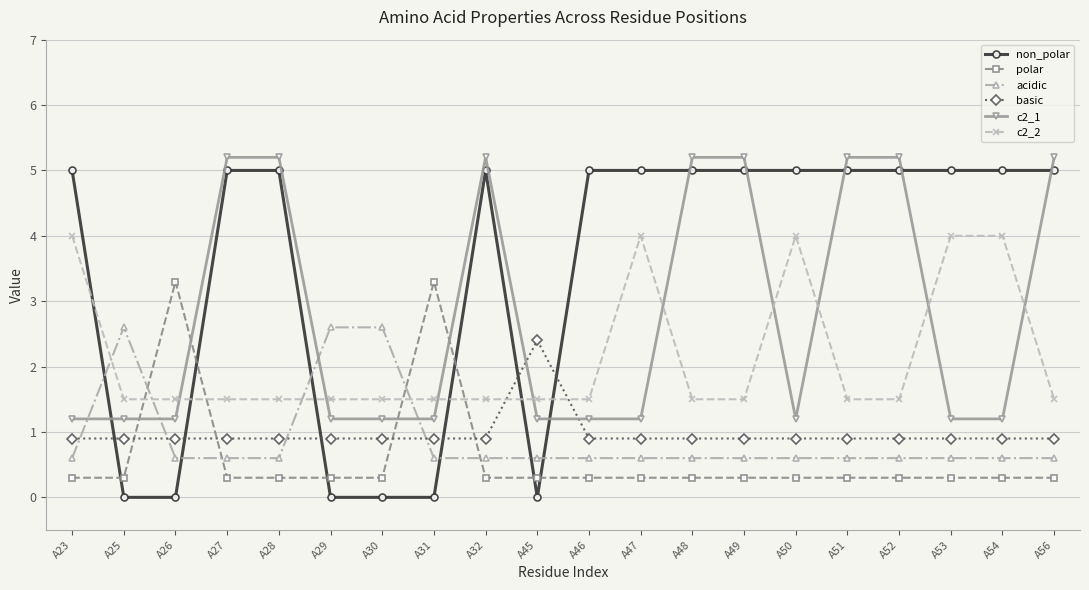

Where do basic and c2_1 first cross each other?

A32 and A45